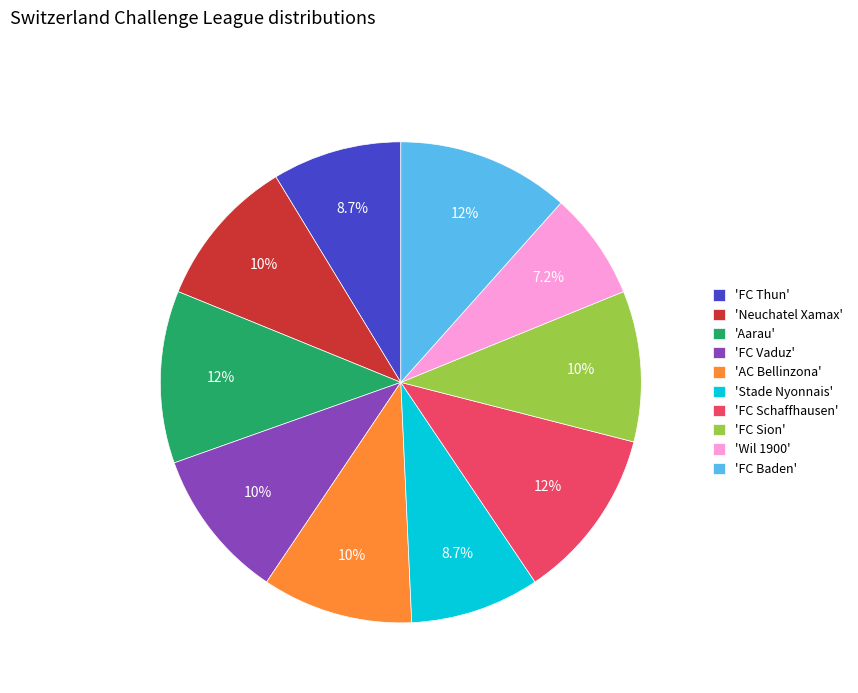

Count the number of slices in the pie.

10